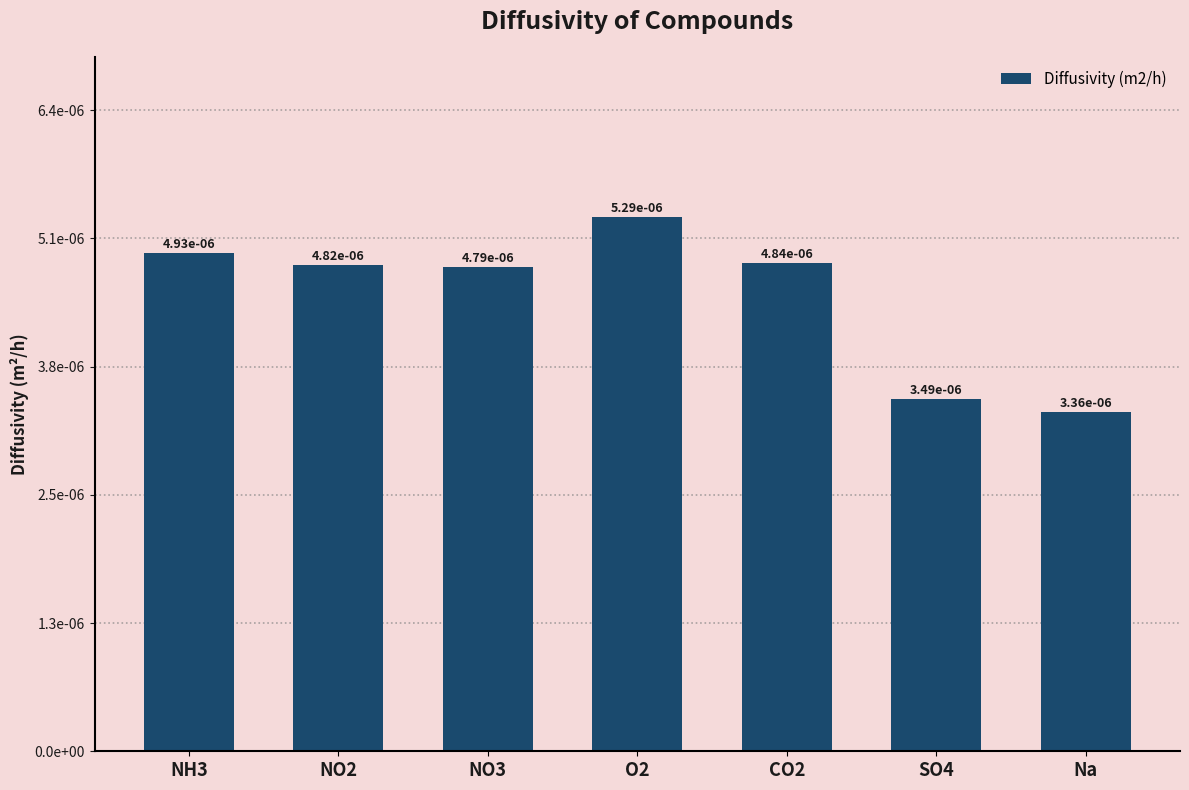

What position from the left is O2?

4